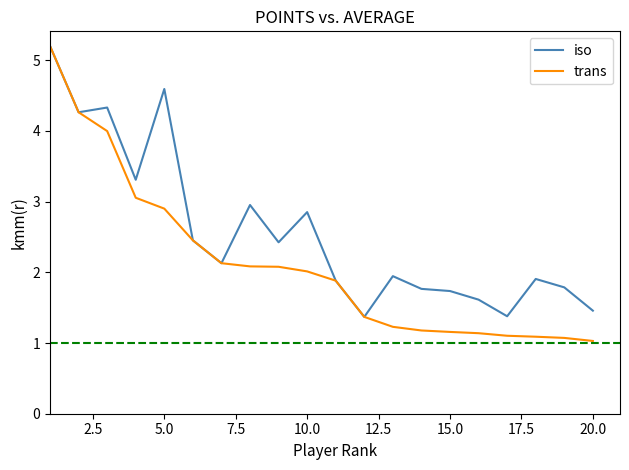

What is the minimum value shown in the chart?

1.0